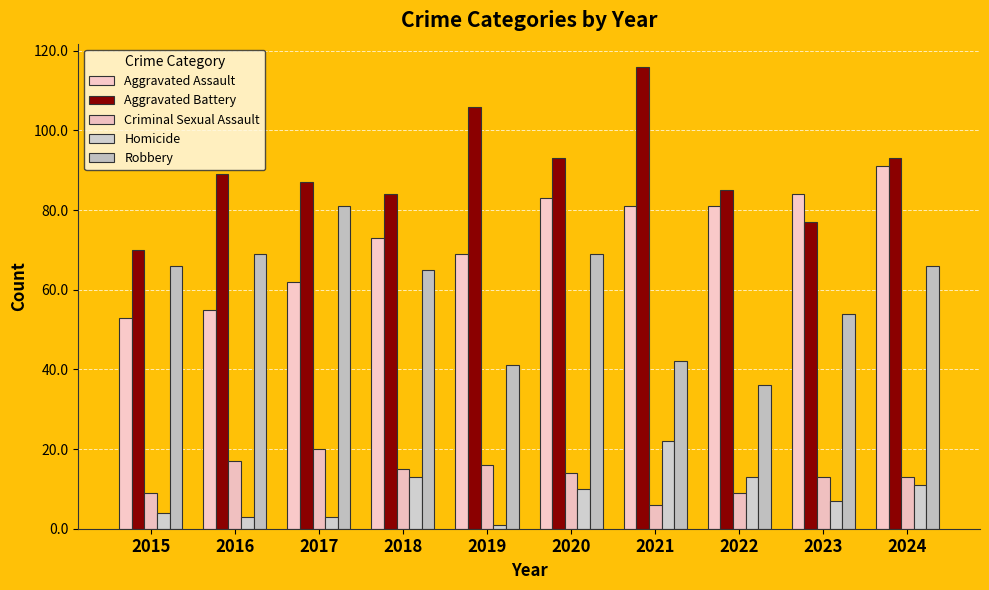

True or false: Homicide has a value of 3 at 2017.

True